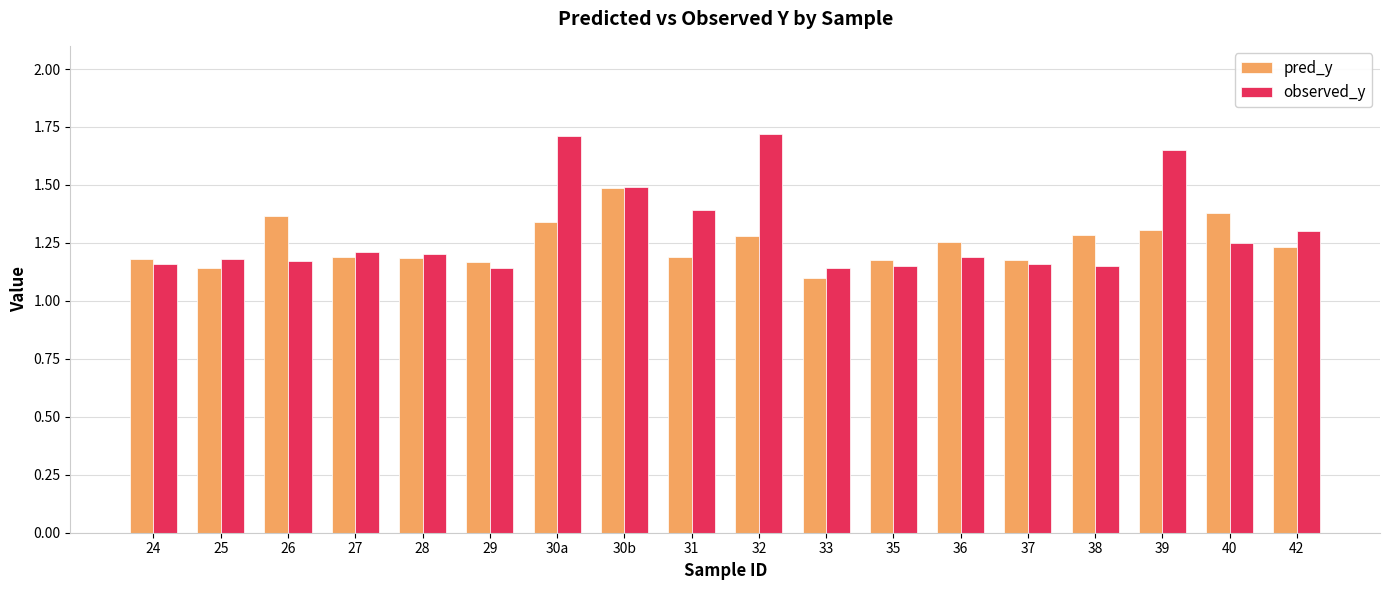

List the series in order of their peak value, highest first.

observed_y, pred_y